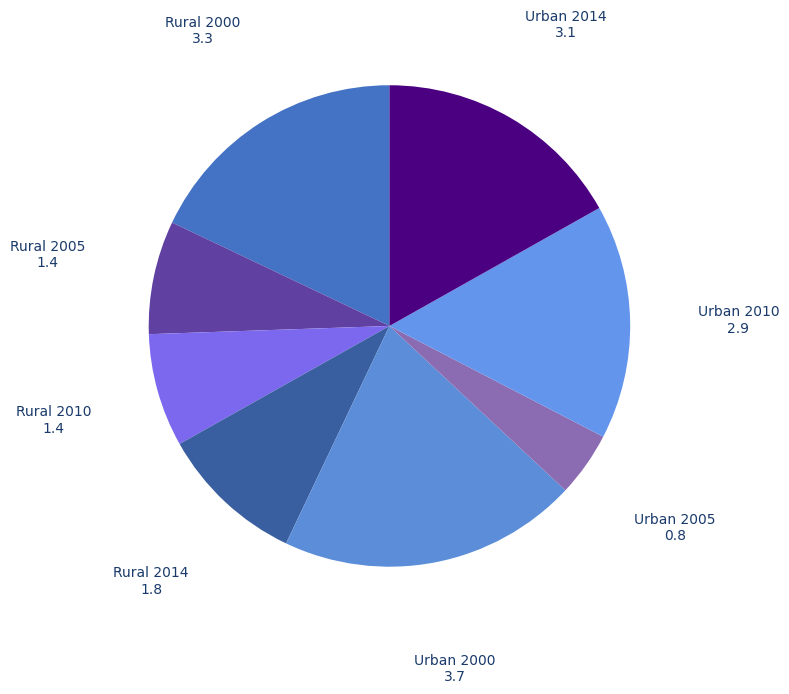

To the nearest percent, what is the average slice percentage?

12%